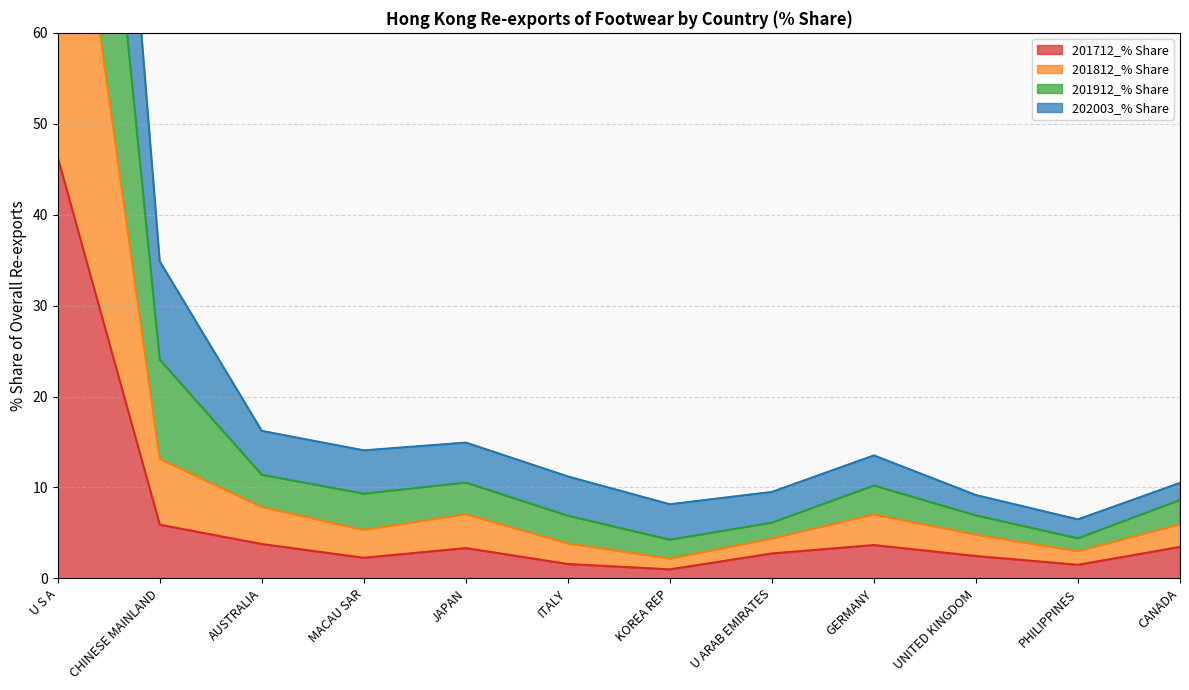

True or false: 201712_% Share and 201812_% Share cross at least once.

False